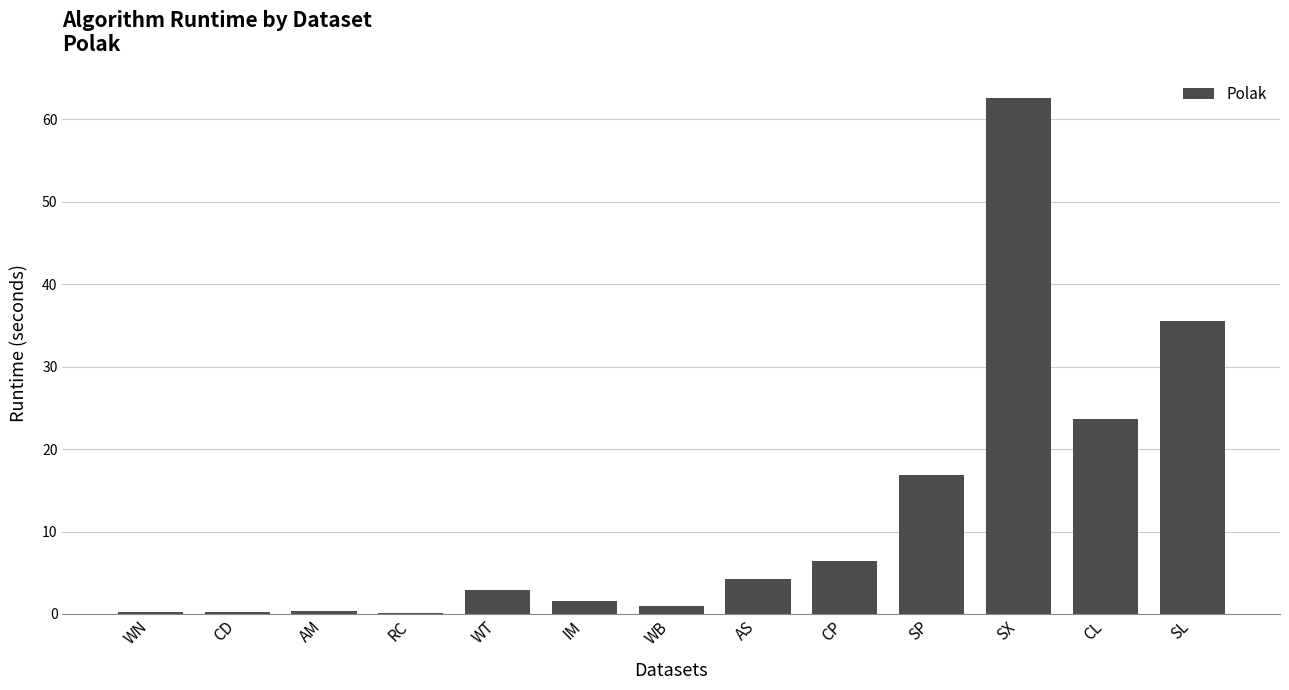

What is the sum of all values?

155.9